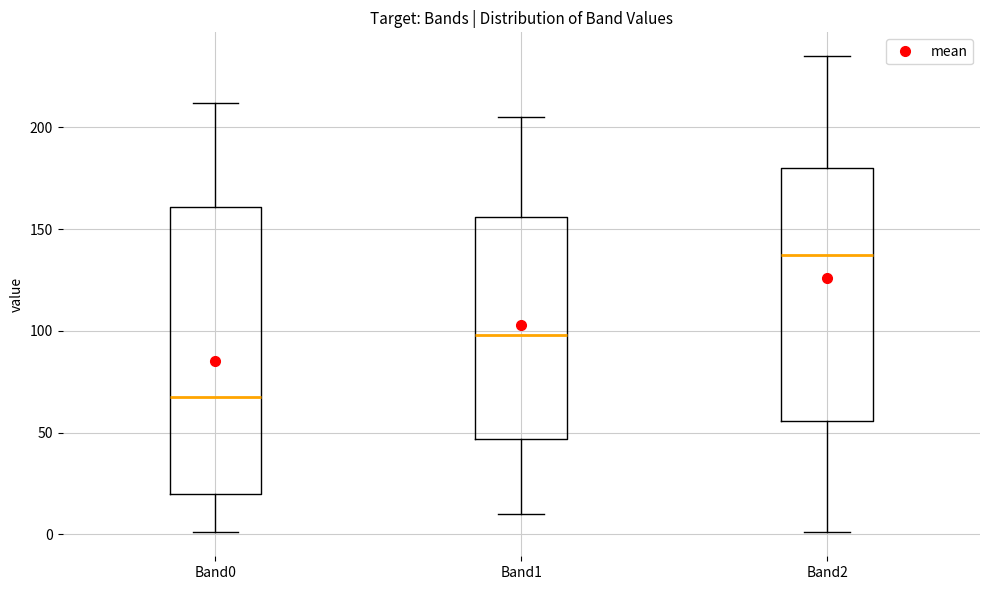

Reading left to right, read every box against the y-axis: the position of its median line, the range the box covers, and the ends of its whiskers. The values are not printed on the chart, so give them approximately, as read against the axis.

Band0: median 70, box 20 to 160, whiskers 0 to 210
Band1: median 100, box 45 to 155, whiskers 10 to 205
Band2: median 140, box 55 to 180, whiskers 0 to 235